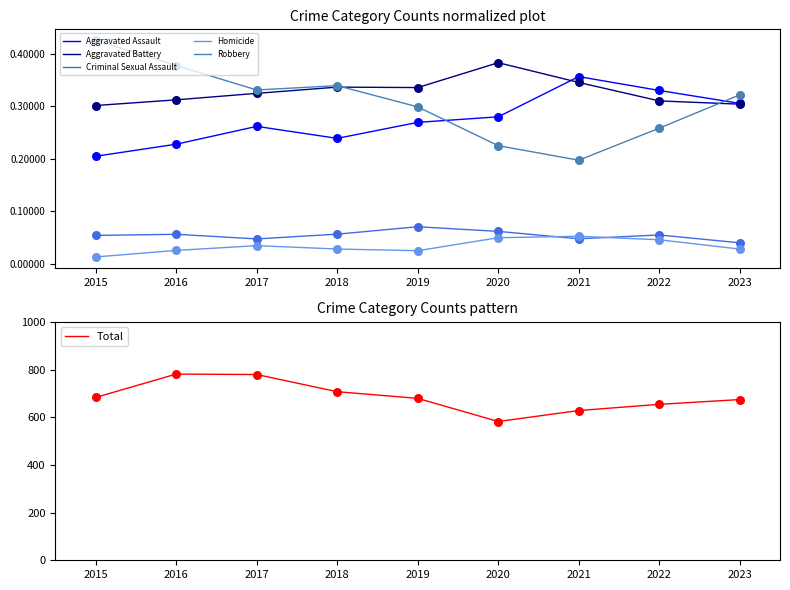

Is the value of Homicide at 2019 greater than the value of Robbery at 2017?

No